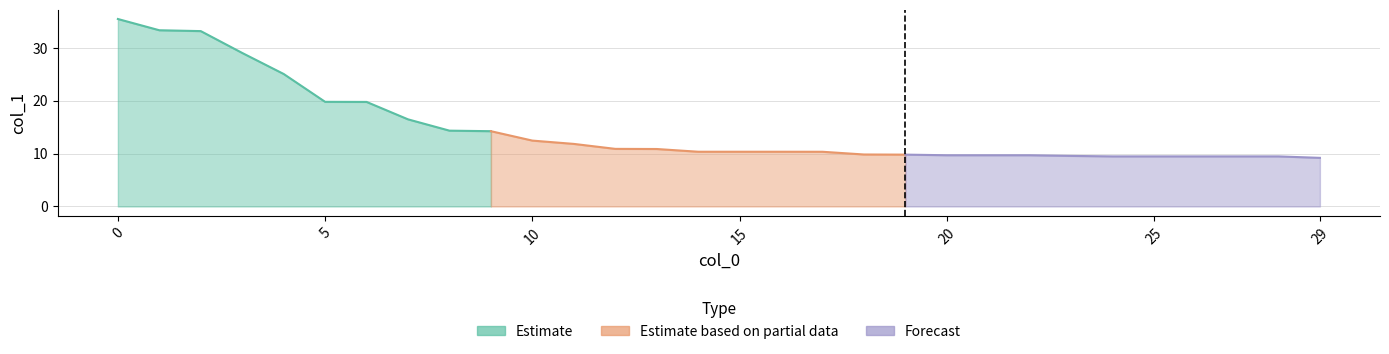

What is the change in value from 15 to 28?

-0.9